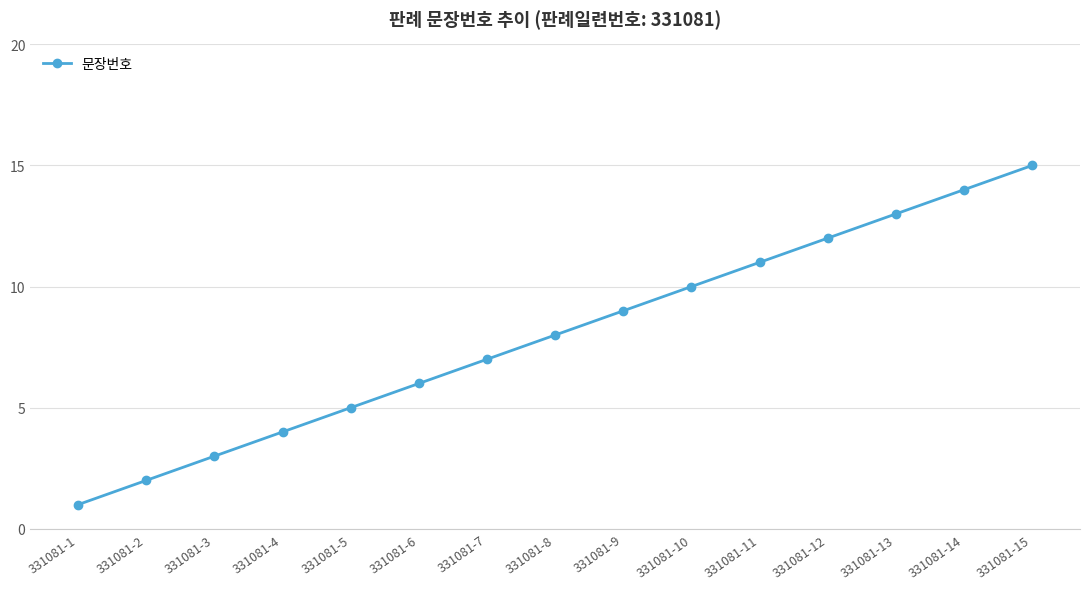

Where is the data nearest to the value 8?

331081-8